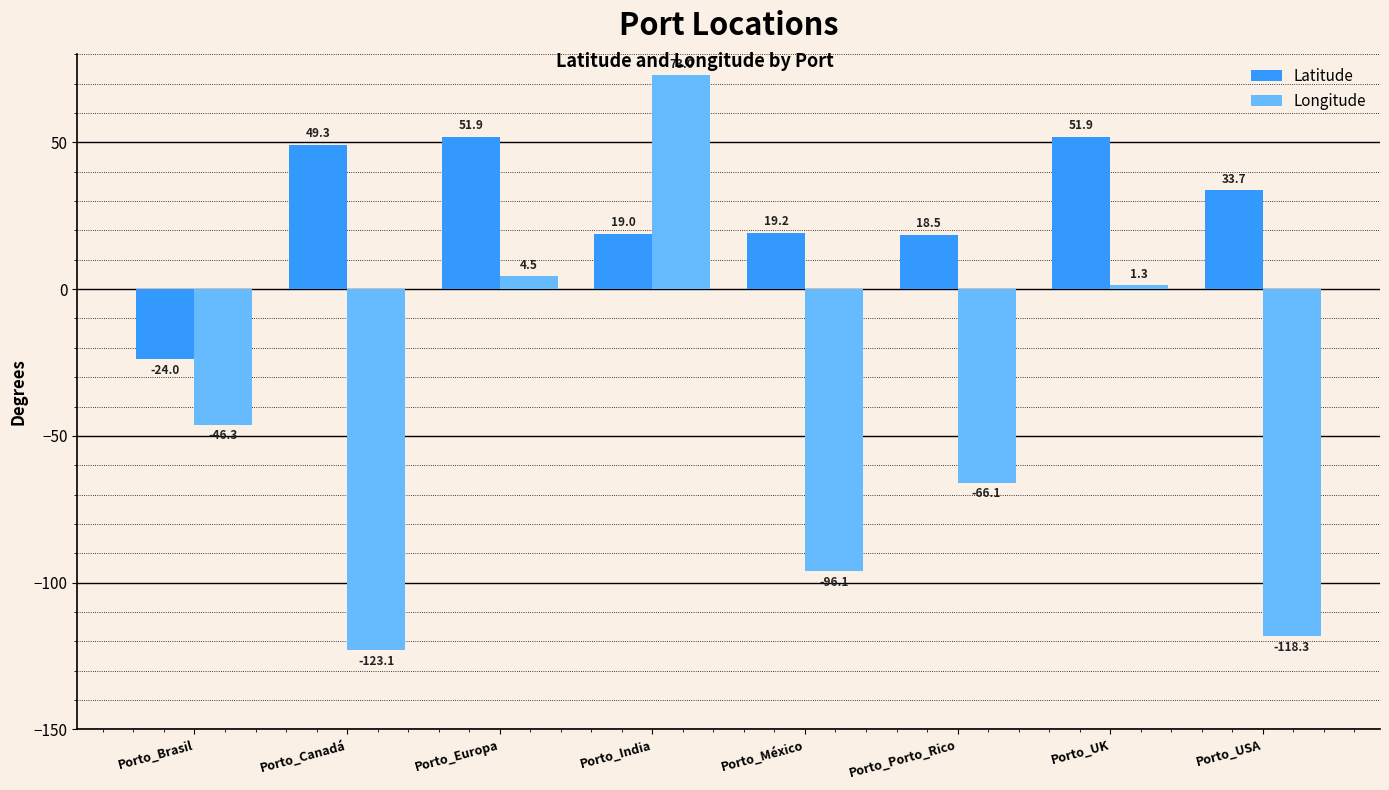

Rank the series by their maximum value, from lowest to highest.

Latitude, Longitude